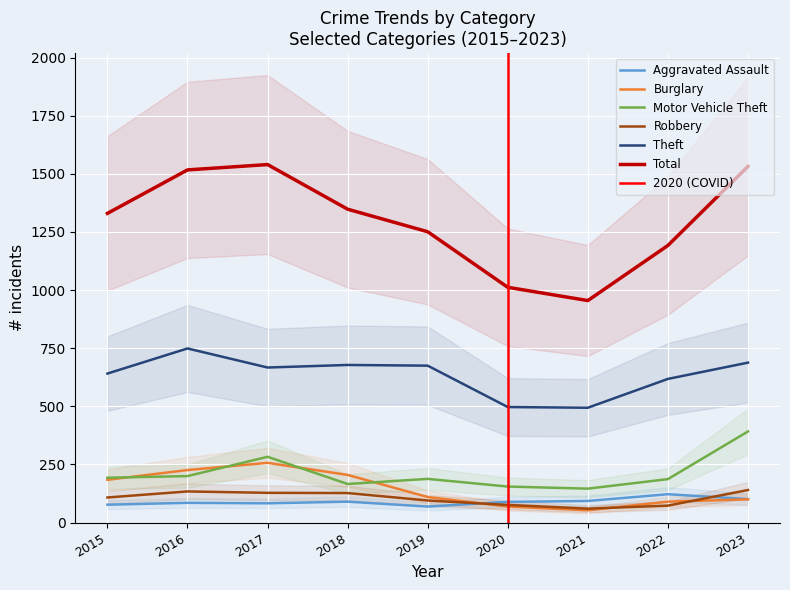

After their last crossing, which series has the higher values: Motor Vehicle Theft or Burglary?

Motor Vehicle Theft